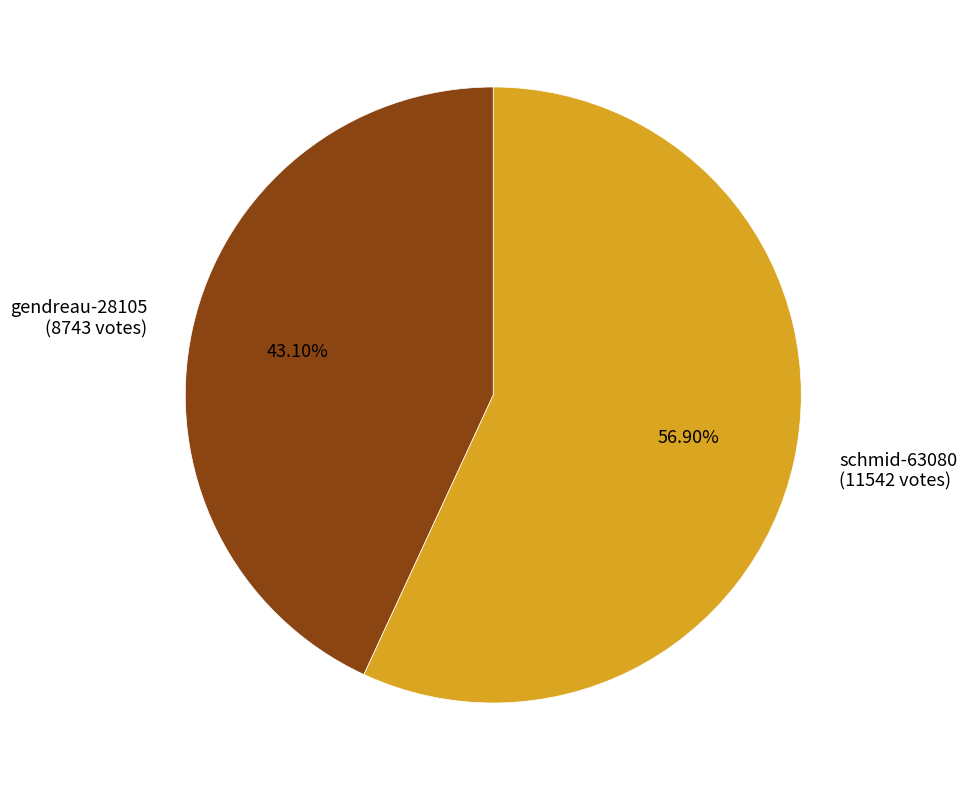

Does any single category account for the majority?

Yes